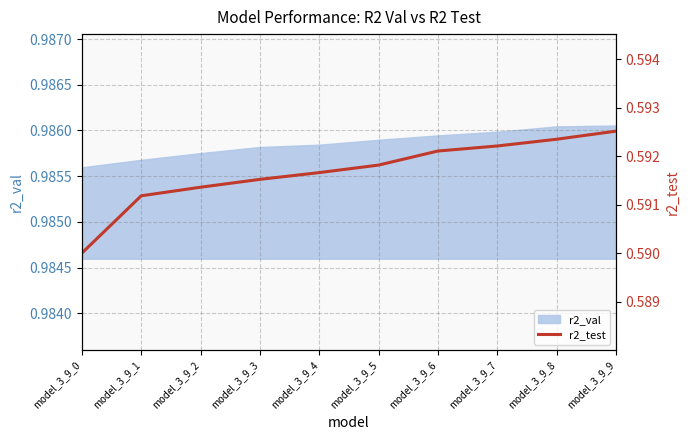

Which has a higher value, model_3_9_8 or model_3_9_1?

model_3_9_8